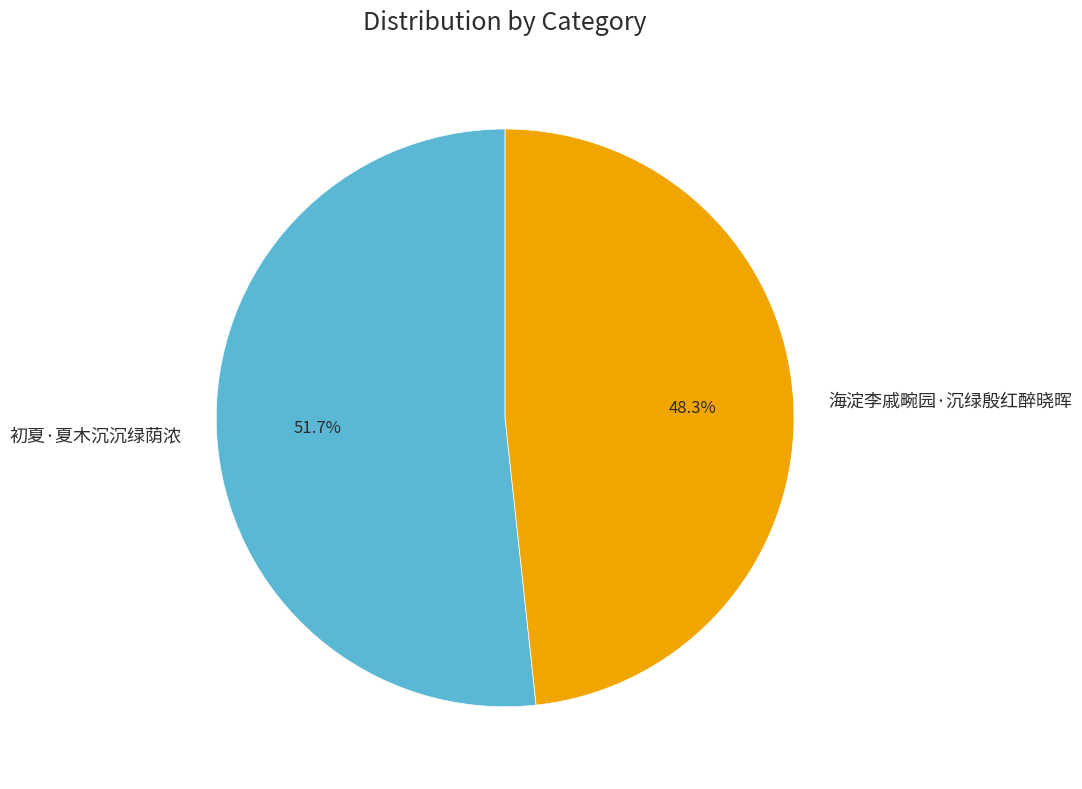

Between 海淀李戚畹园·沉绿殷红醉晓晖 and 初夏·夏木沉沉绿荫浓, which is larger?

初夏·夏木沉沉绿荫浓